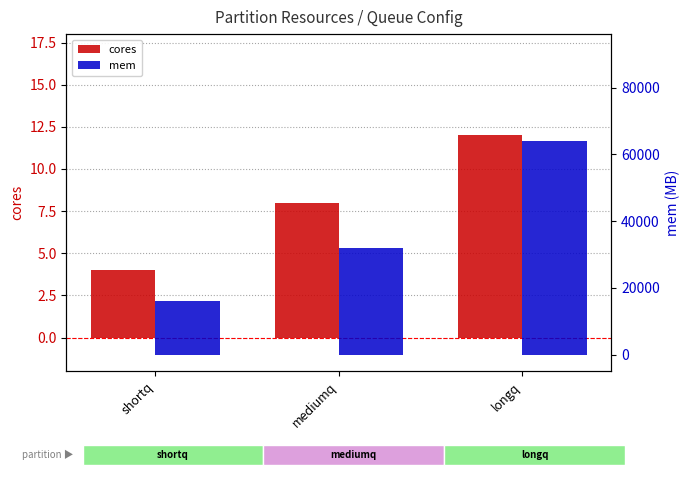

What is the lowest value of the mem series?

16000